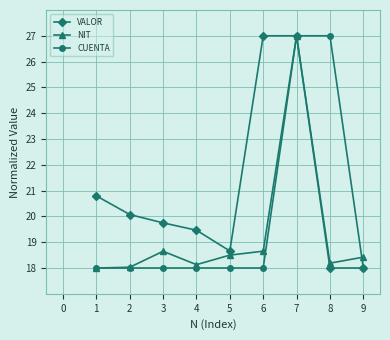

Rank the series by their average value, from lowest to highest.

NIT, CUENTA, VALOR